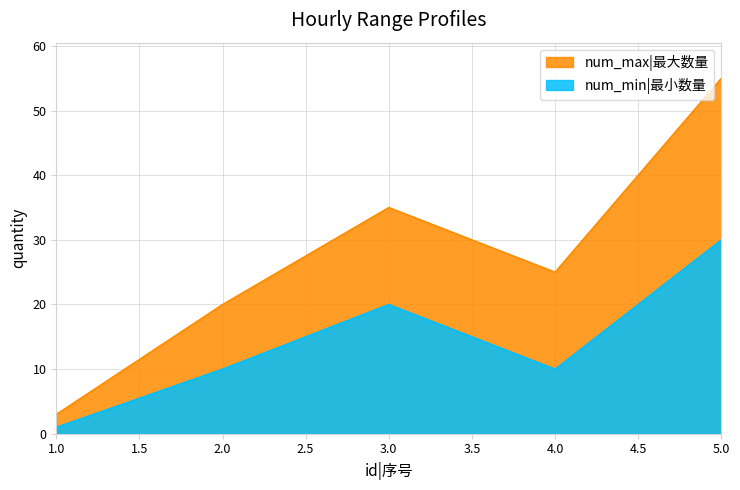

How many data points in num_max|最大数量 are less than 25?

2